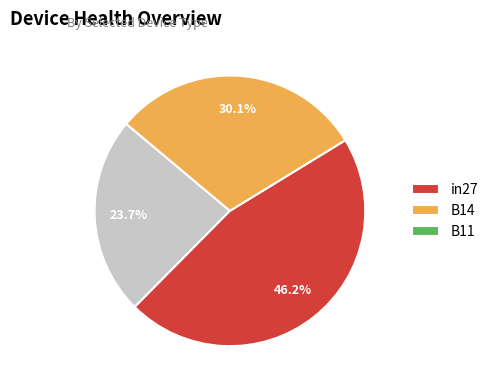

True or false: in27 accounts for 35% of the total.

False